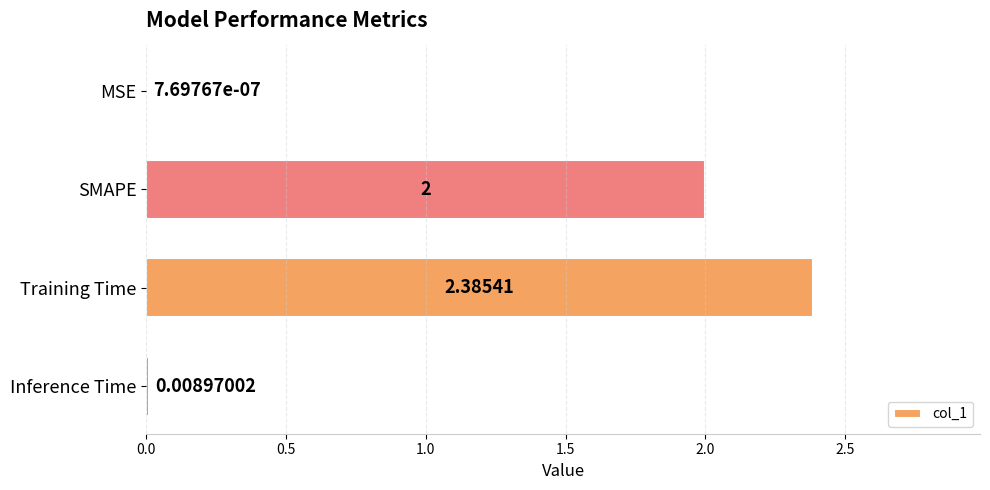

Does the chart contain stacked bars?

No